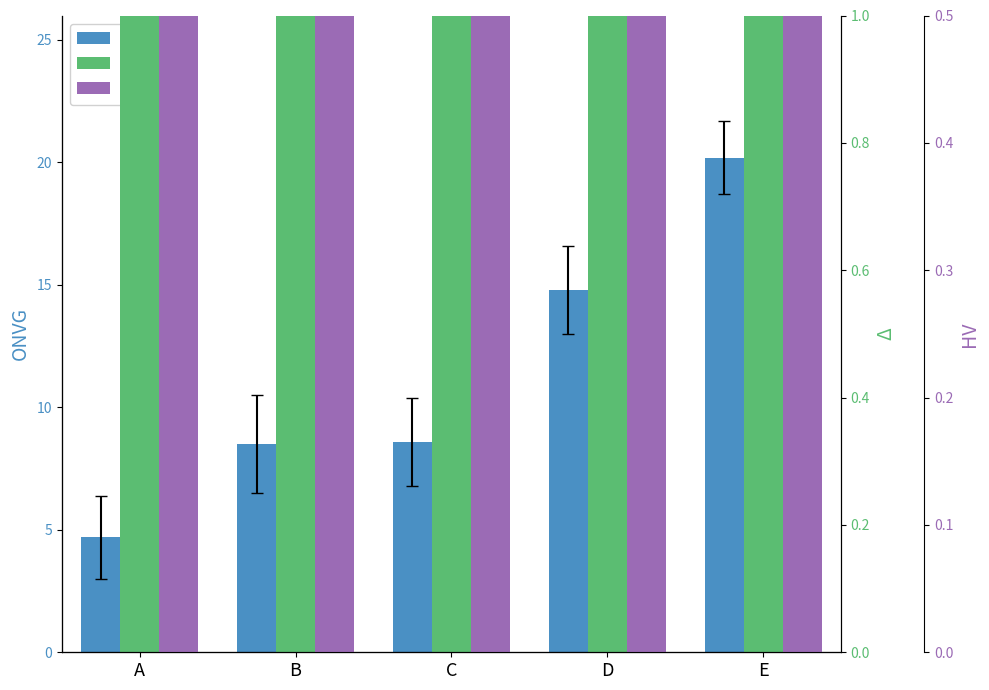

The HV series shows 10.4 at B. True or false?

True